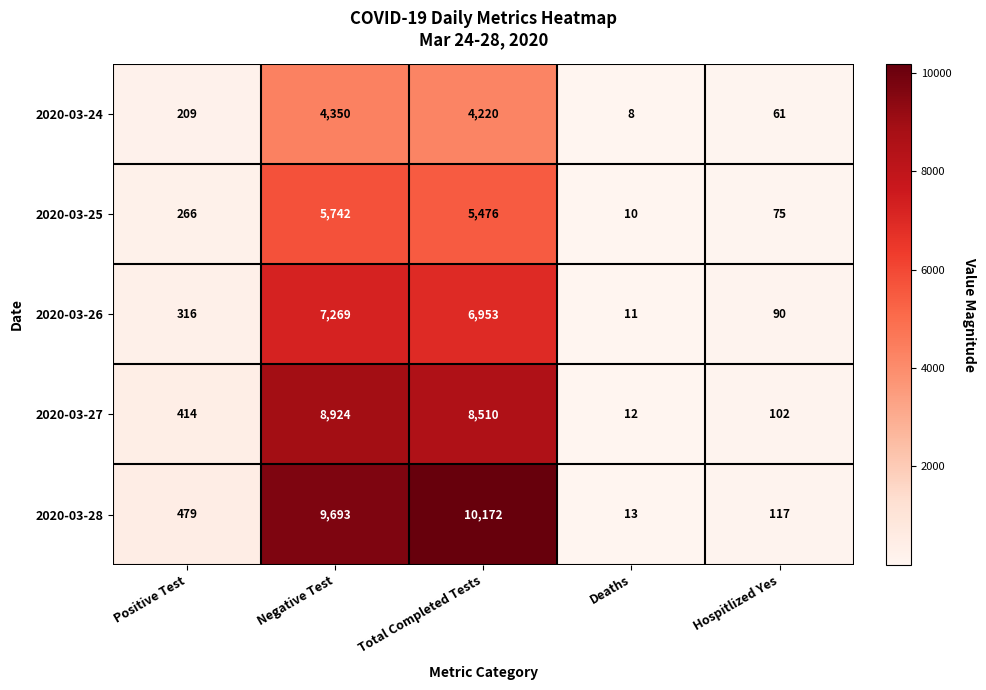

What is the difference between the maximum and minimum values in the 2020-03-27 series?

8912